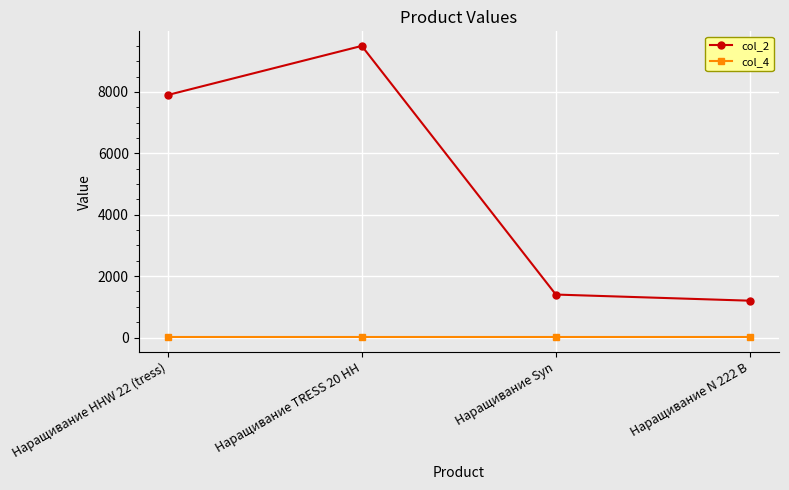

The value of col_2 at Наращивание Syn is 2352. True or false?

False